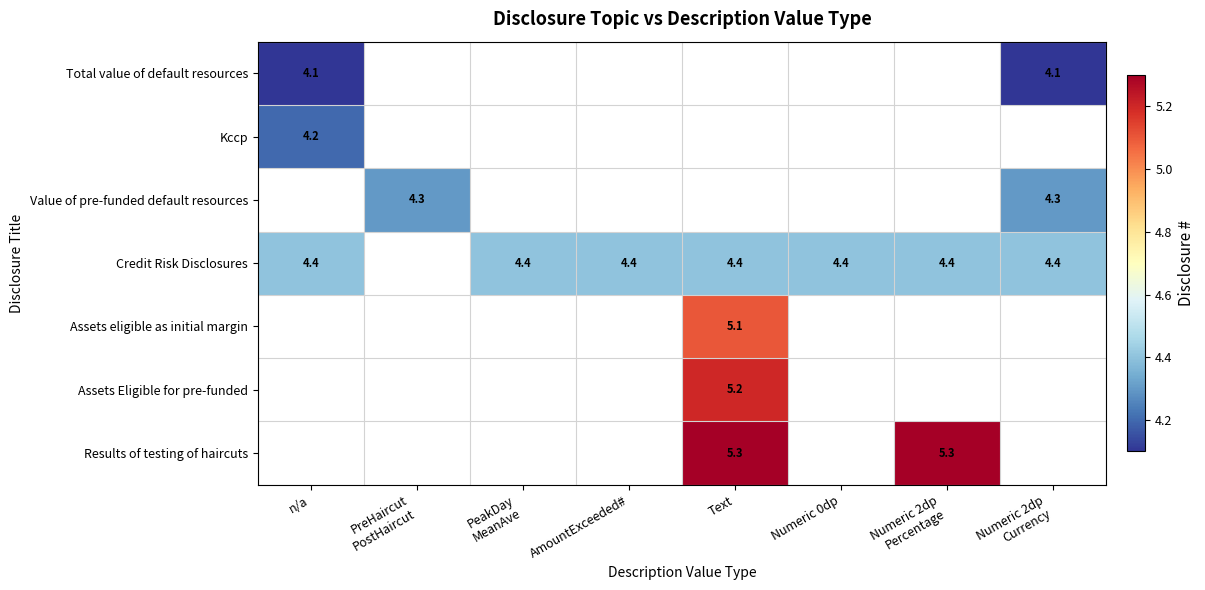

Which category has the highest value across all series?

Text